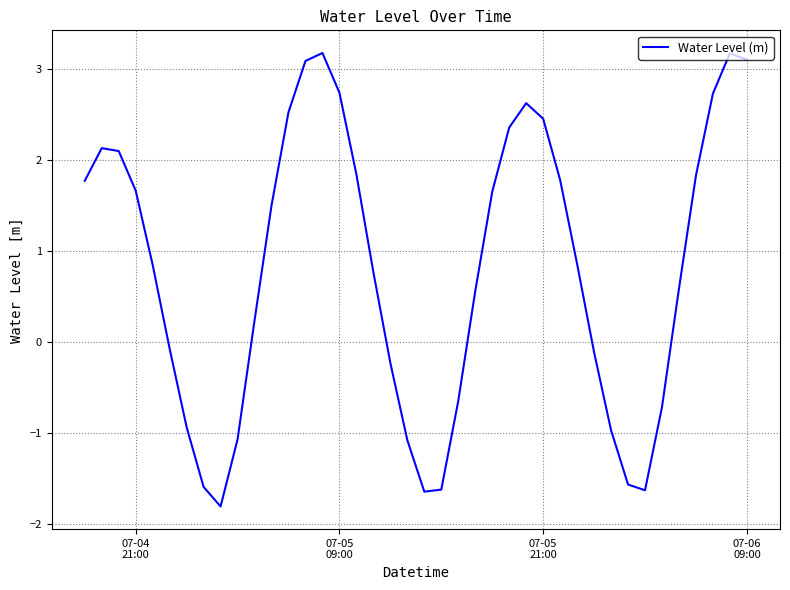

What is the maximum value shown in the chart?

3.2